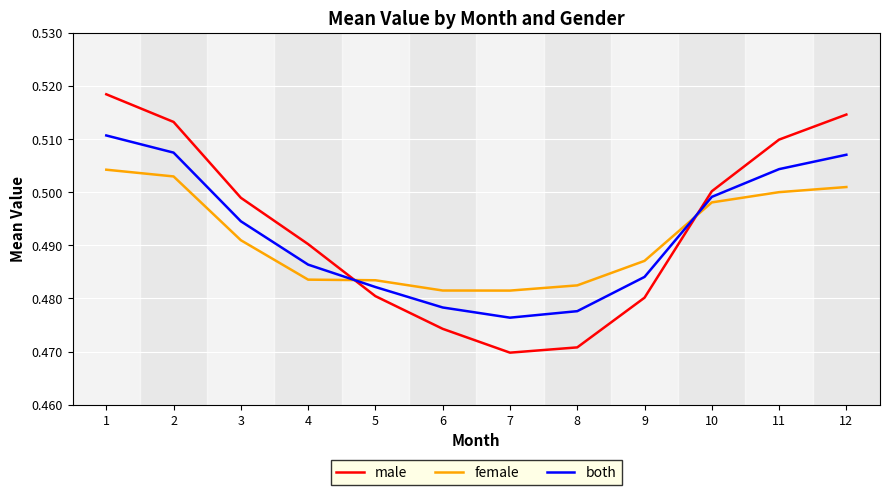

True or false: male has more than 2 interior local peaks.

False